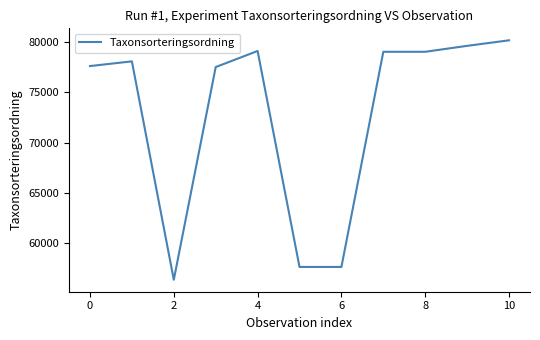

What is the minimum value shown in the chart?

56395